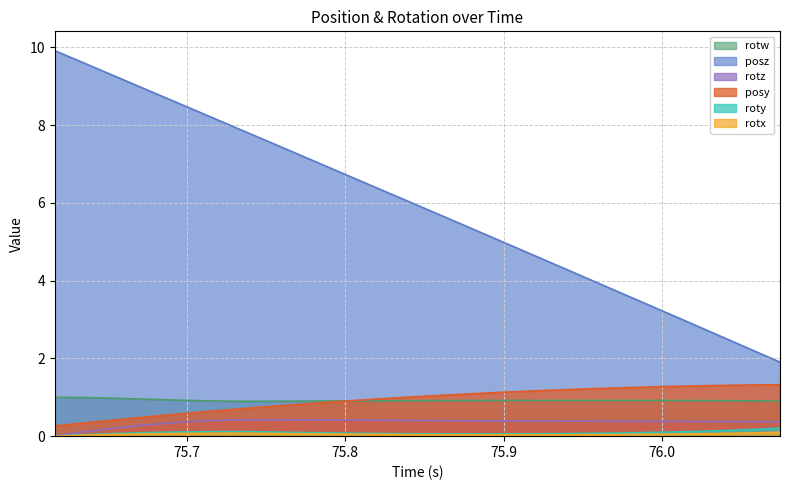

Which series has the largest range (max minus min)?

posz